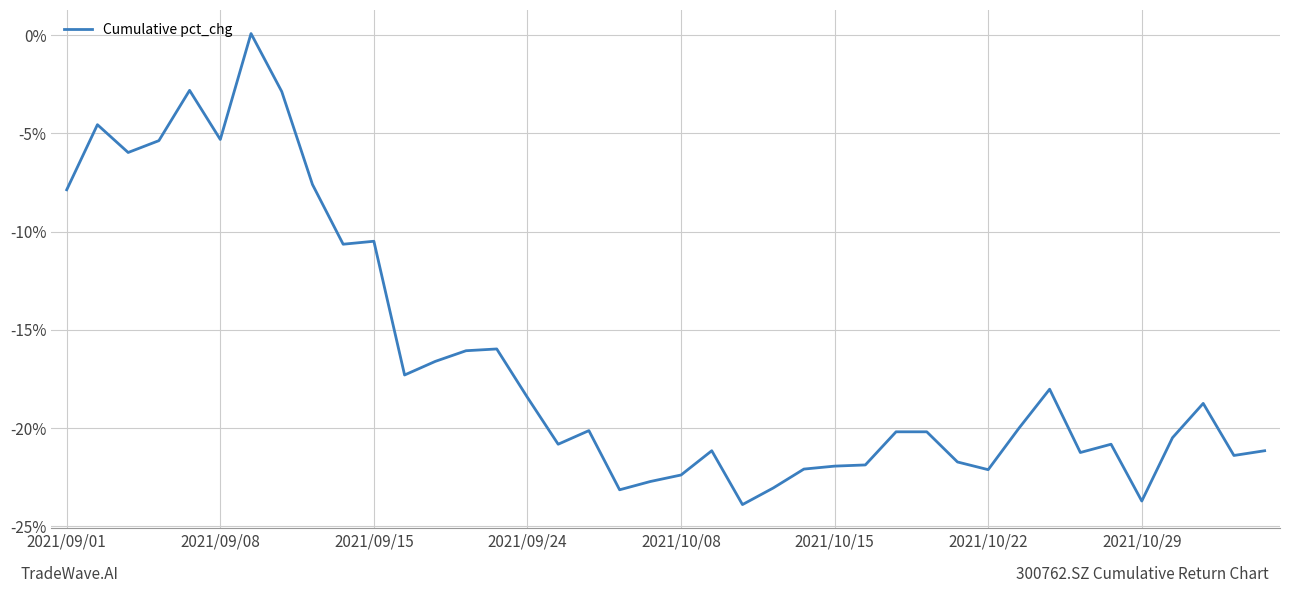

What is the smallest value displayed?

-23.9